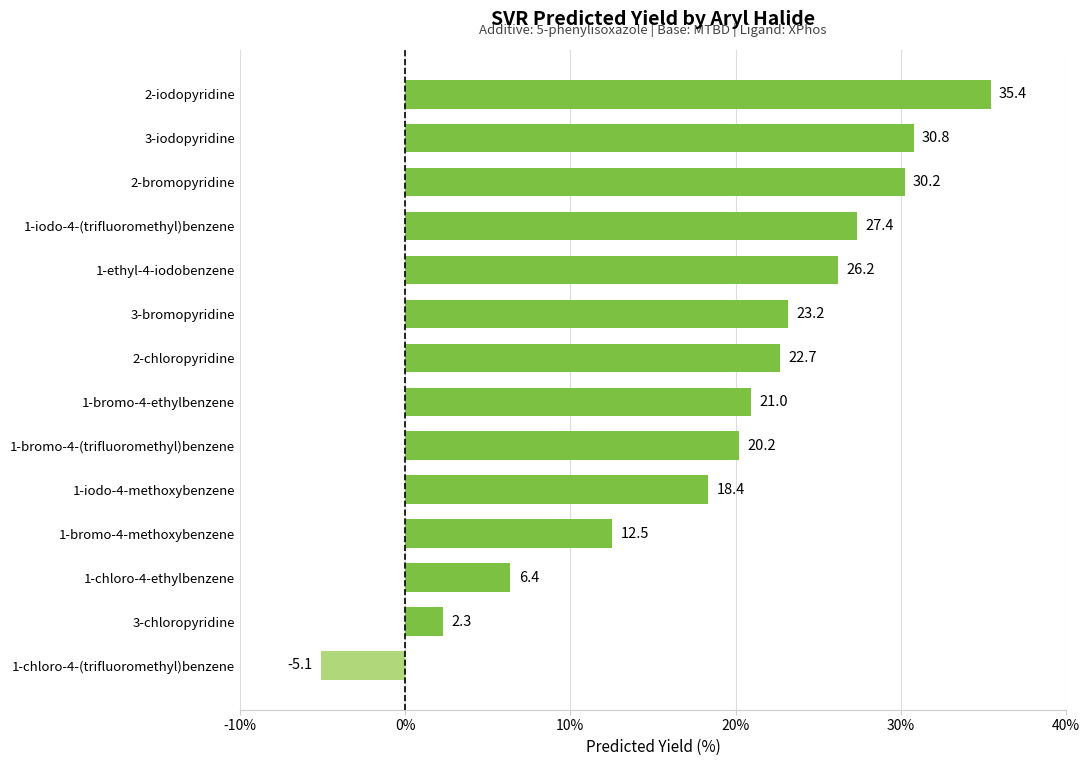

Count the number of values greater than 22.

7